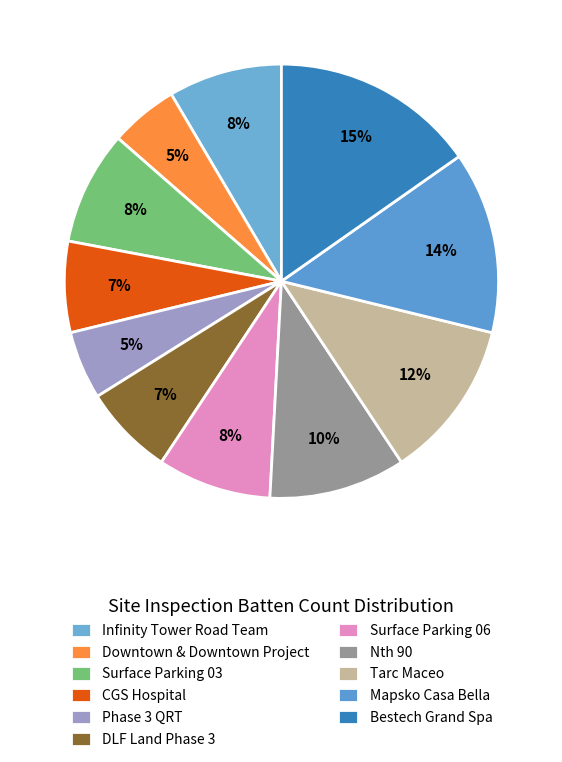

The Downtown & Downtown Project slice represents 18% of the pie. True or false?

False